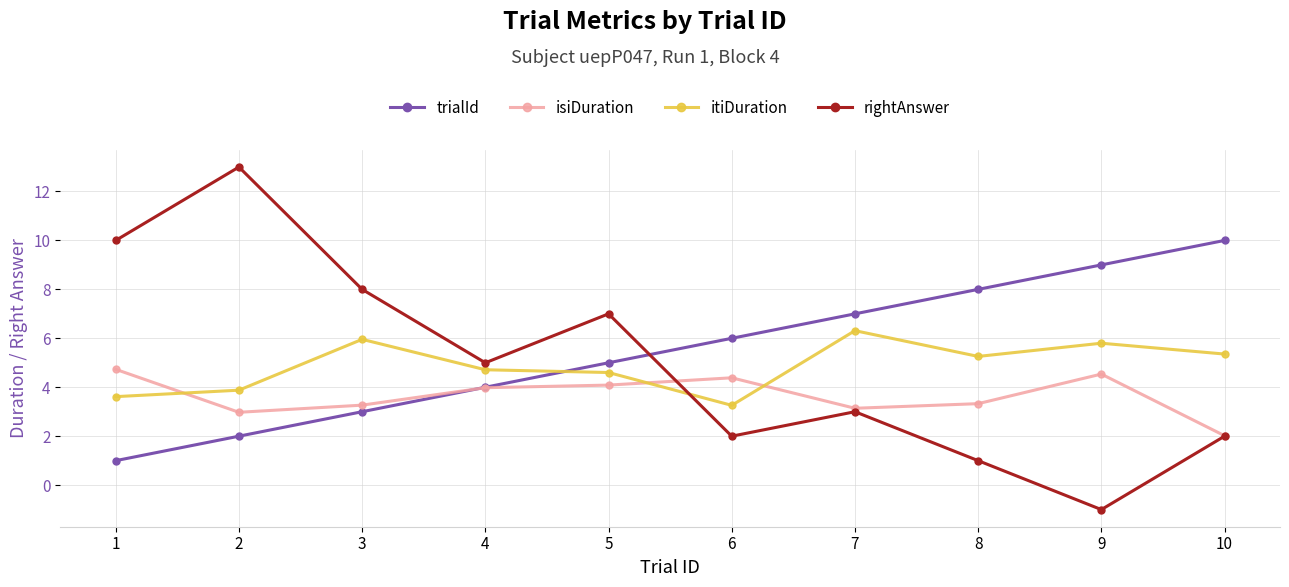

What is the minimum value for trialId?

1.0